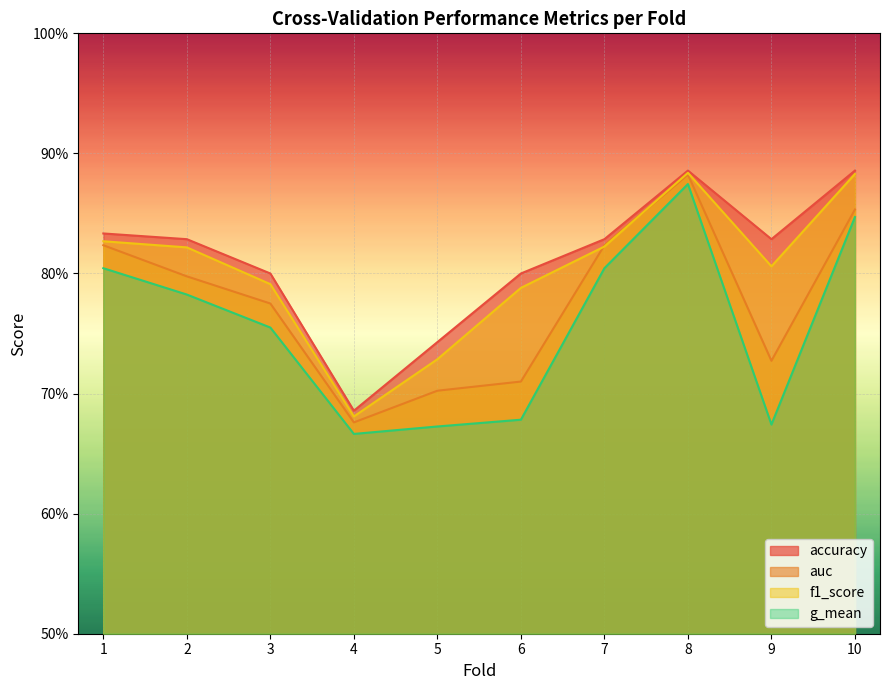

Rank the series at 2 from lowest to highest value.

g_mean, auc, f1_score, accuracy